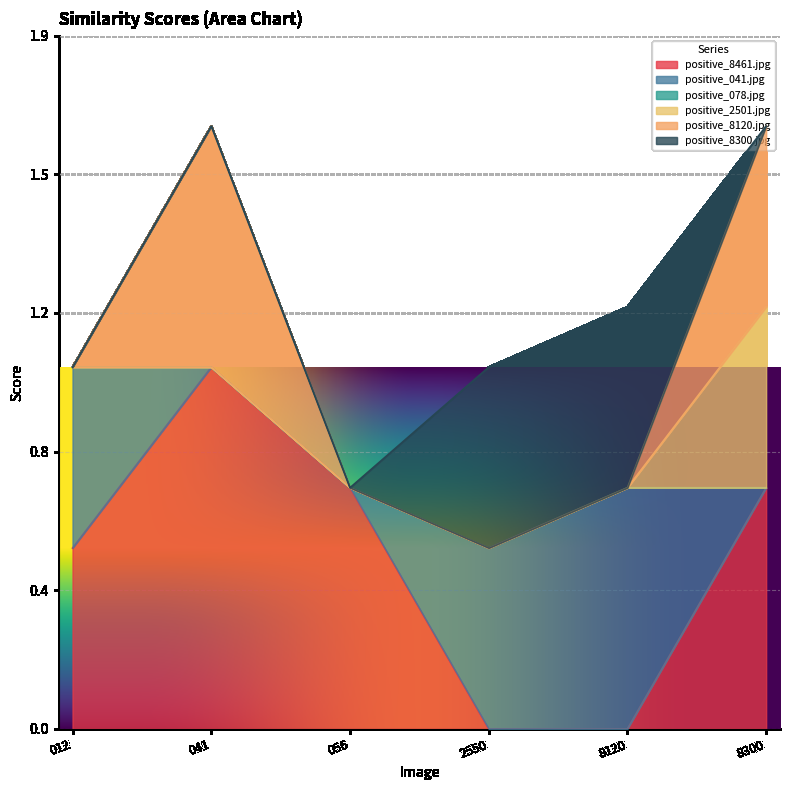

Reading left to right, extract all data points from this chart.

positive_8461.jpg: 0.5	1.0	0.7	0.0	0.0	0.7
positive_041.jpg: 0.5	0.0	0.0	0.5	0.7	0.0
positive_078.jpg: 0.0	0.0	0.0	0.0	0.0	0.0
positive_2501.jpg: 0.0	0.0	0.0	0.0	0.0	0.5
positive_8120.jpg: 0.0	0.7	0.0	0.0	0.0	0.5
positive_8300.jpg: 0.0	0.0	0.0	0.5	0.5	0.0